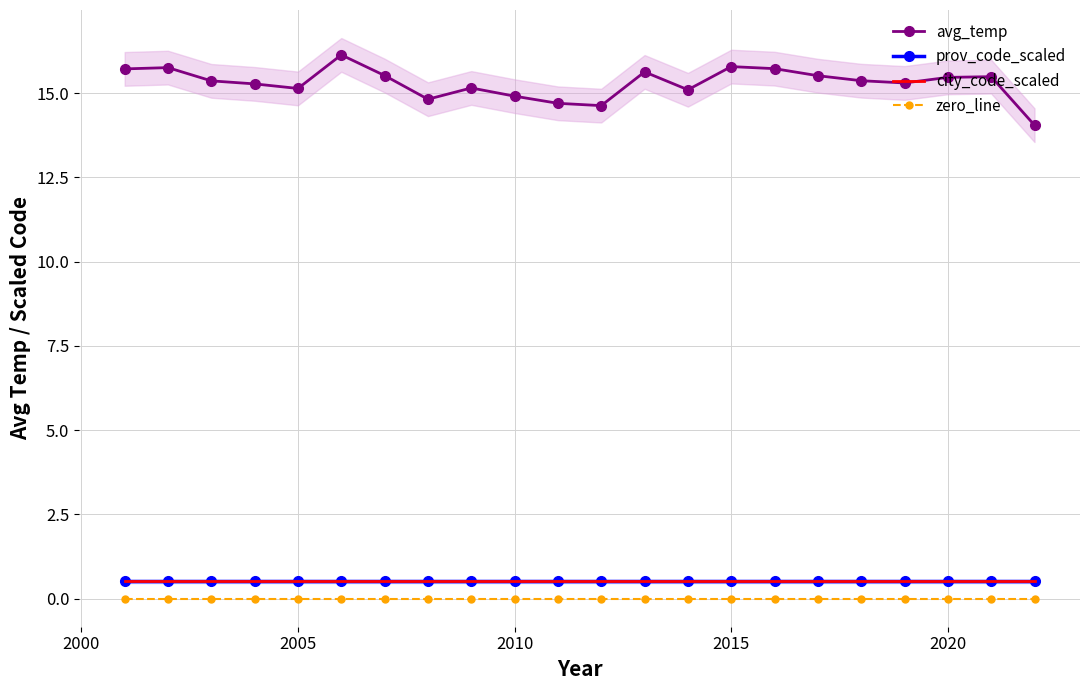

True or false: city_code_scaled and avg_temp cross at least once.

False